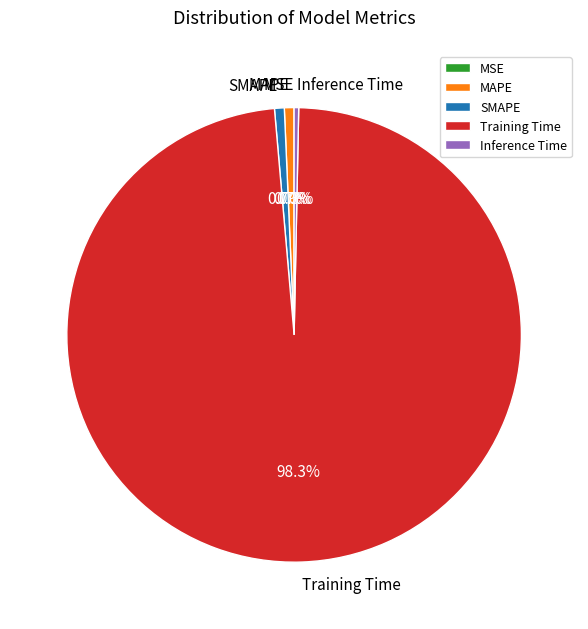

Does MAPE represent more than half of the total?

No